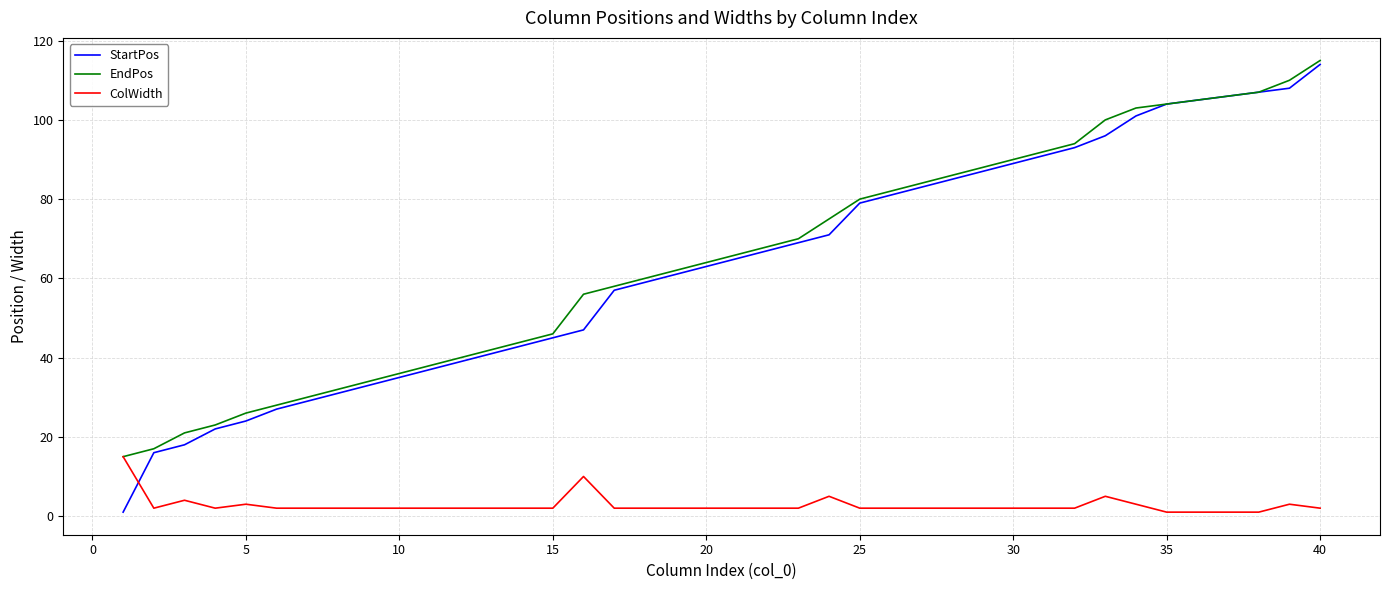

What is the highest value of the StartPos series?

114